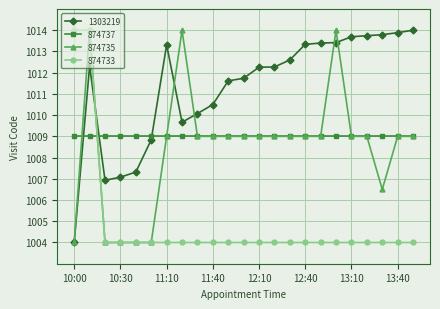

True or false: 1303219 has more than 0 interior local peaks.

True